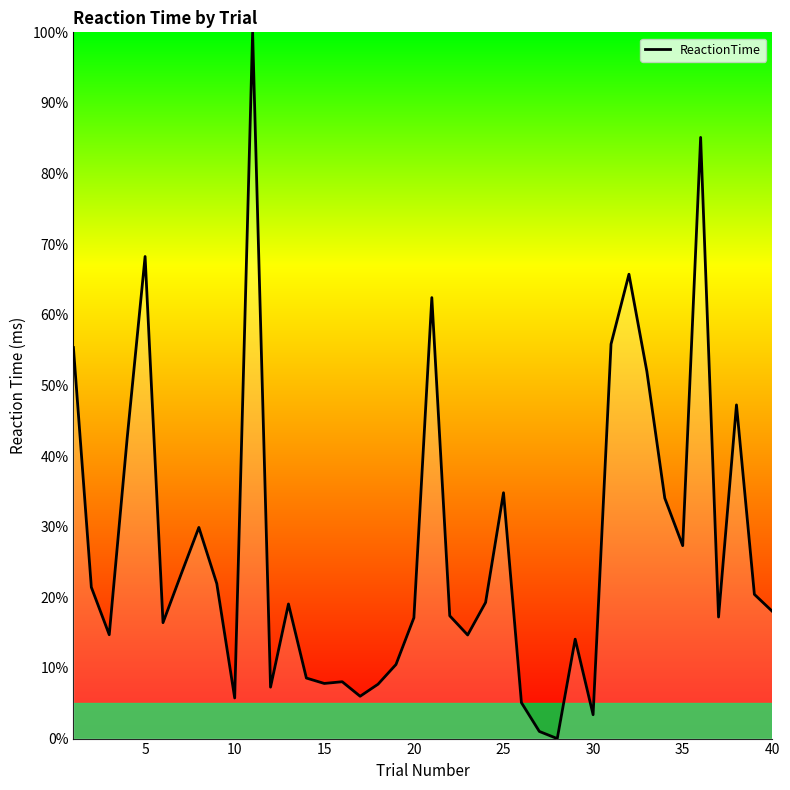

What is the maximum value shown in the chart?

100.0